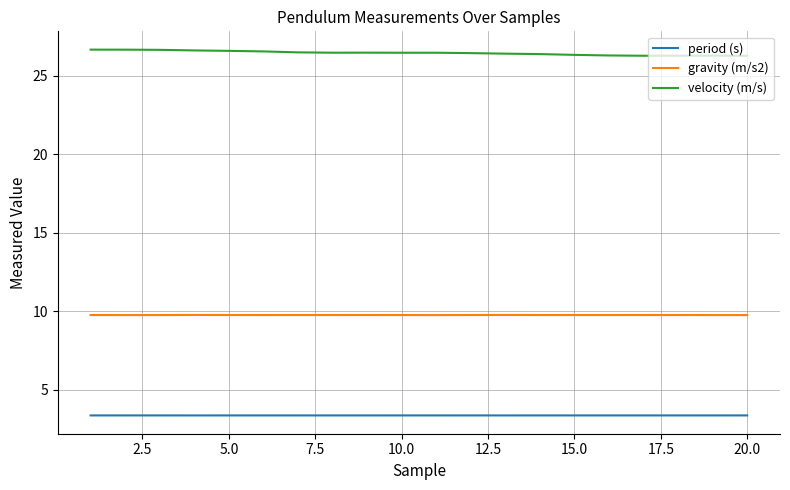

True or false: period (s) and gravity (m/s2) intersect in this chart.

False